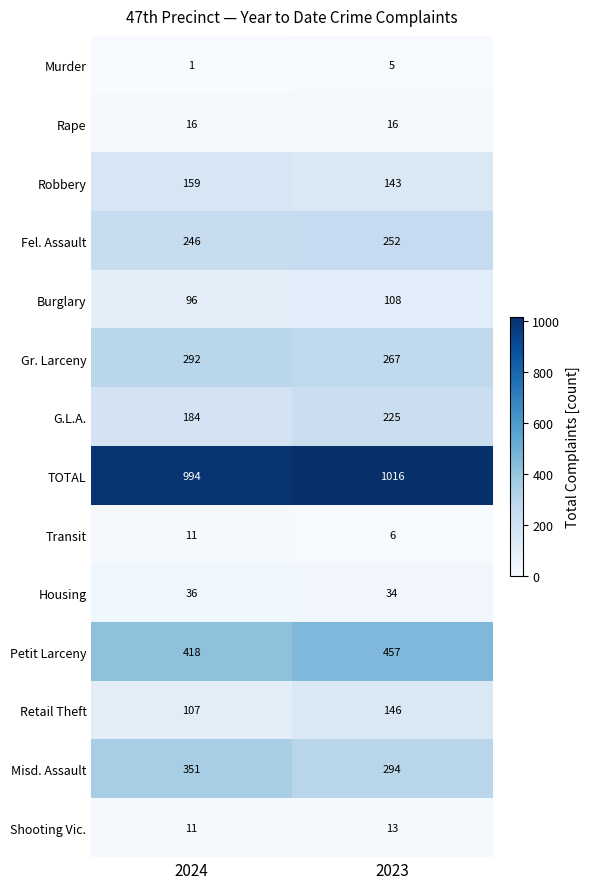

Rank the series at 2023 from lowest to highest value.

Murder, Transit, Shooting Vic., Rape, Housing, Burglary, Robbery, Retail Theft, G.L.A., Fel. Assault, Gr. Larceny, Misd. Assault, Petit Larceny, TOTAL